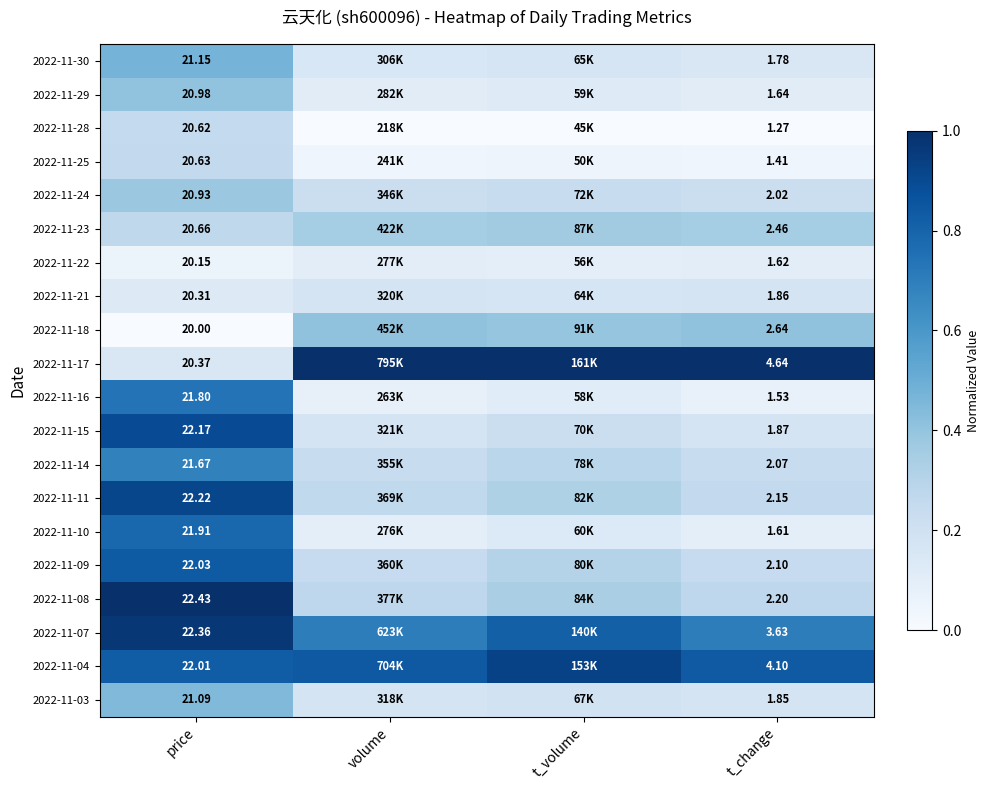

What is the maximum value shown in the chart?

1.0